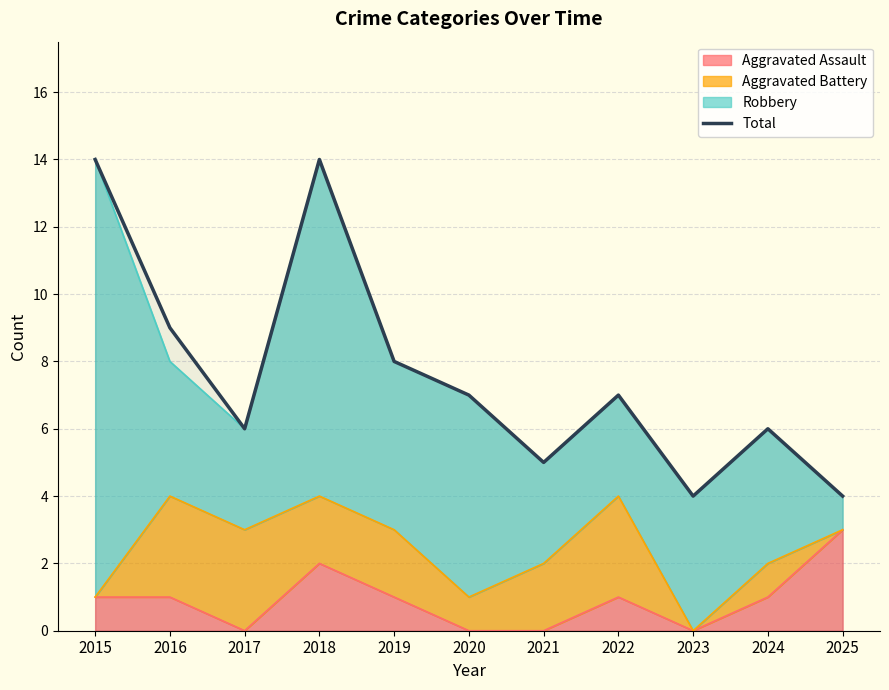

Reading left to right, extract all data points from this chart.

14	9	6	14	8	7	5	7	4	6	4